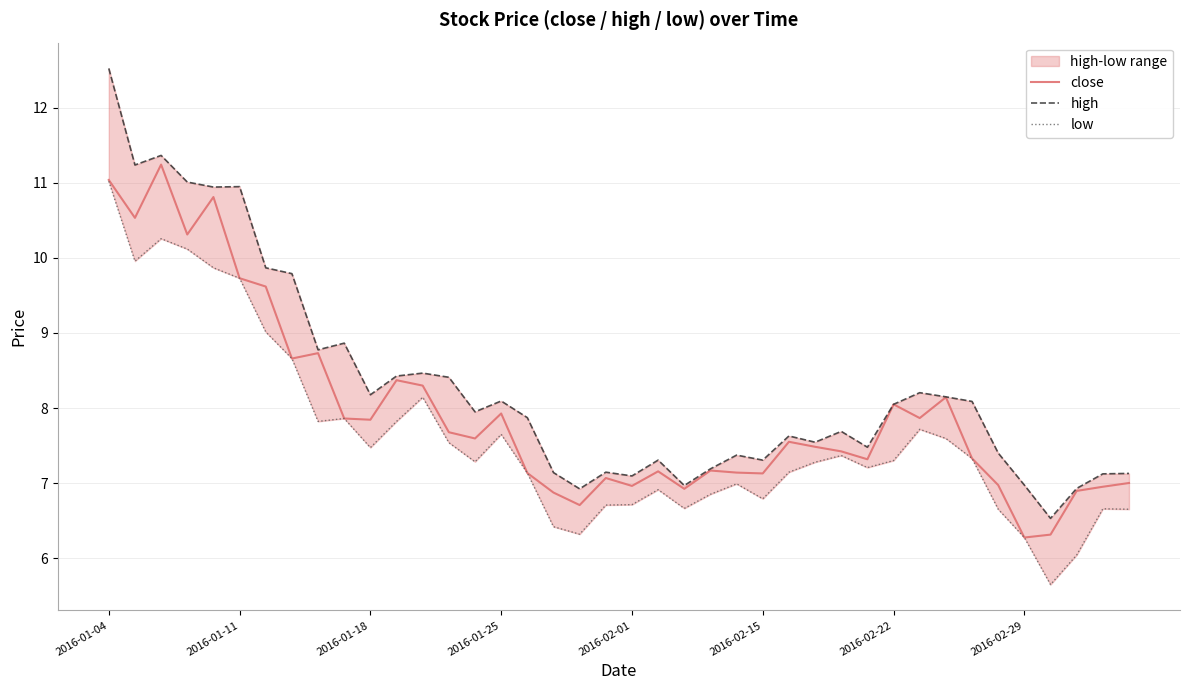

What is the value of the high point at the 30th from the left?

7.5